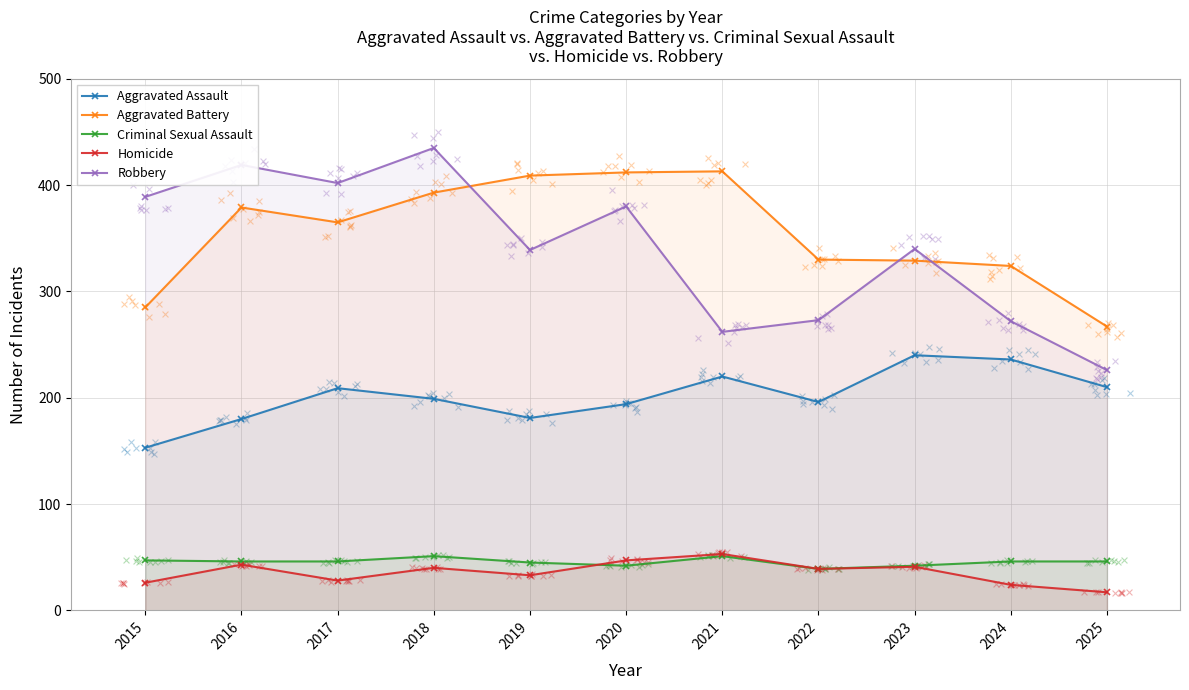

What is the total value across all series at 2022?

877